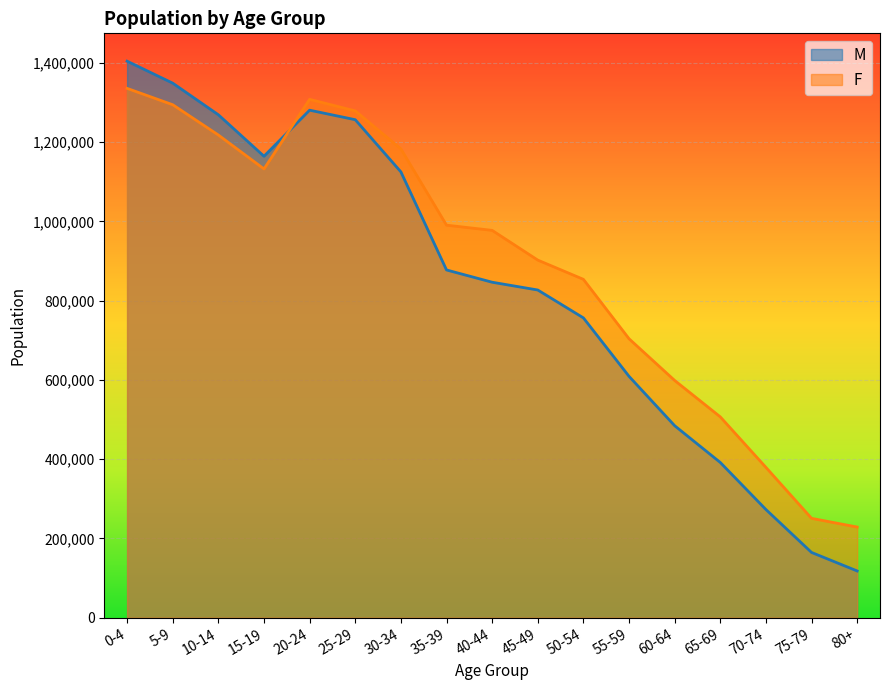

Rank the series by their maximum value, from lowest to highest.

F, M